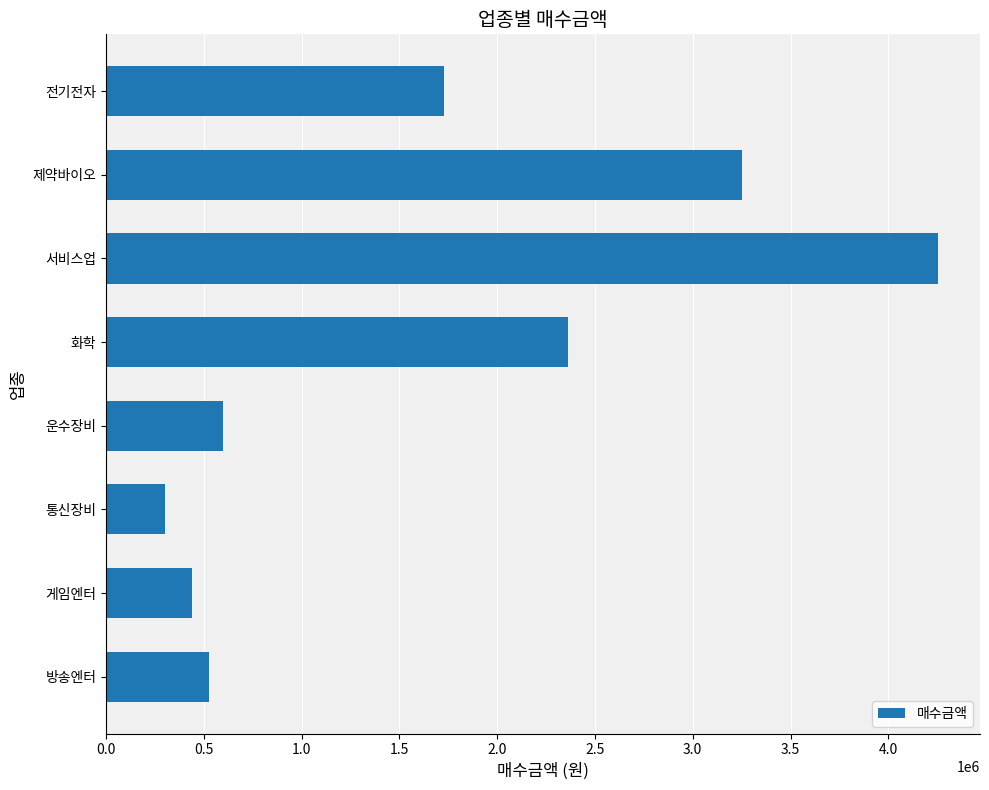

Rank the categories by value from highest to lowest.

서비스업, 제약바이오, 화학, 전기전자, 운수장비, 방송엔터, 게임엔터, 통신장비